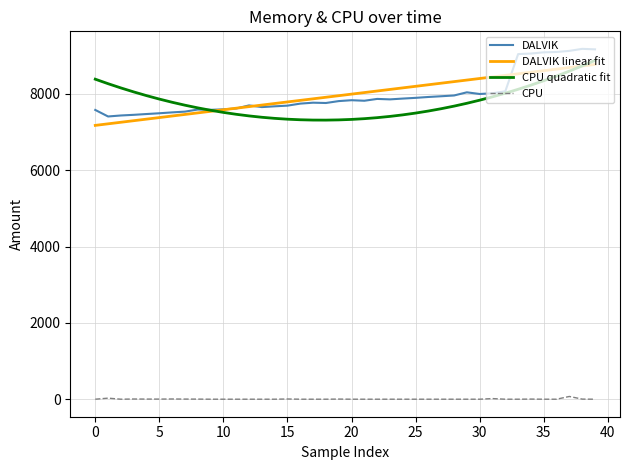

True or false: CPU and DALVIK cross at least once.

False